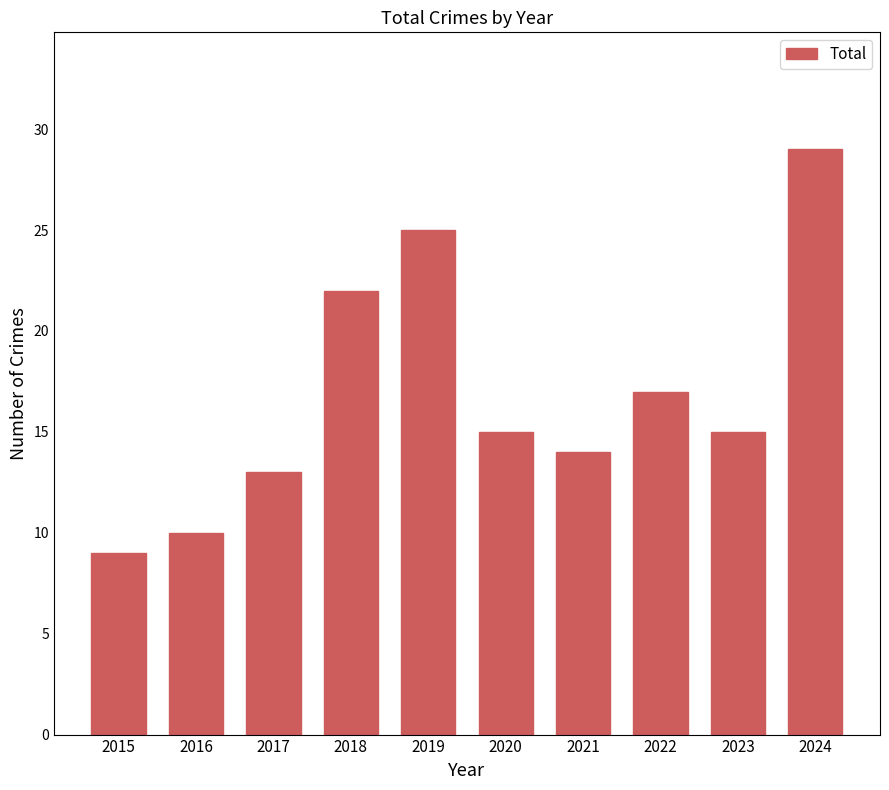

Does the chart contain stacked bars?

No